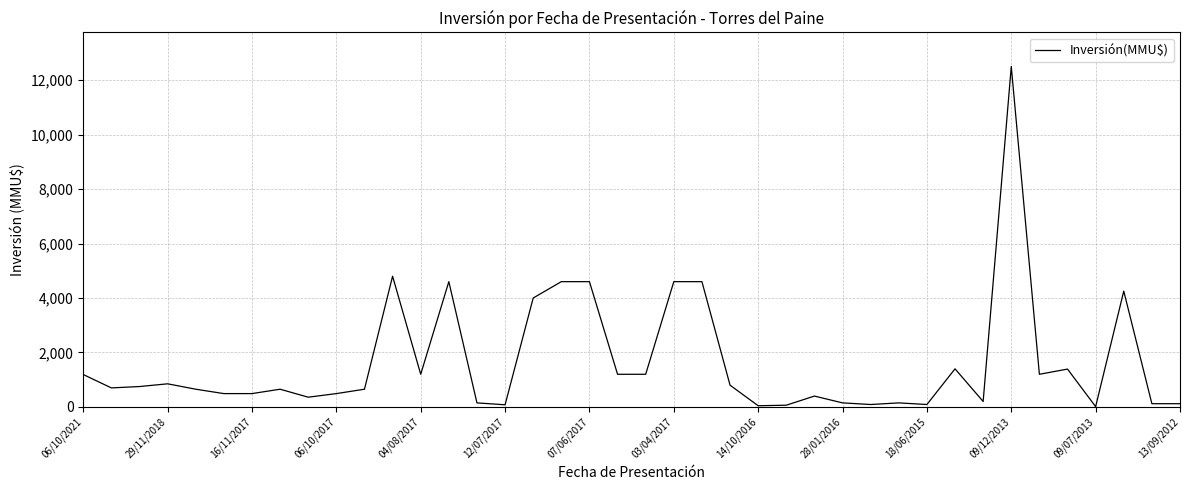

Does the chart have visible grid lines?

Yes